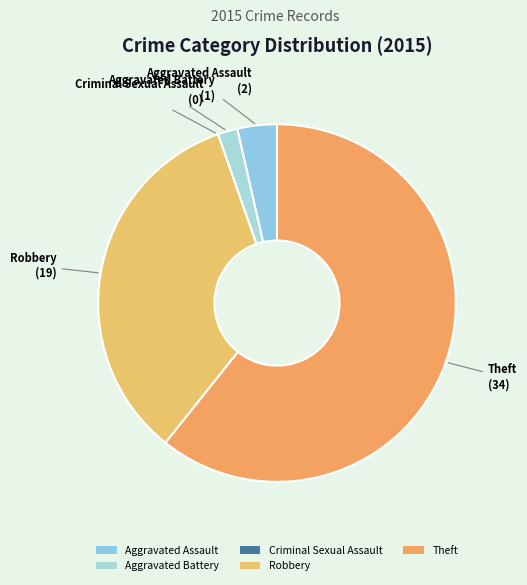

Which slice is the largest?

Theft